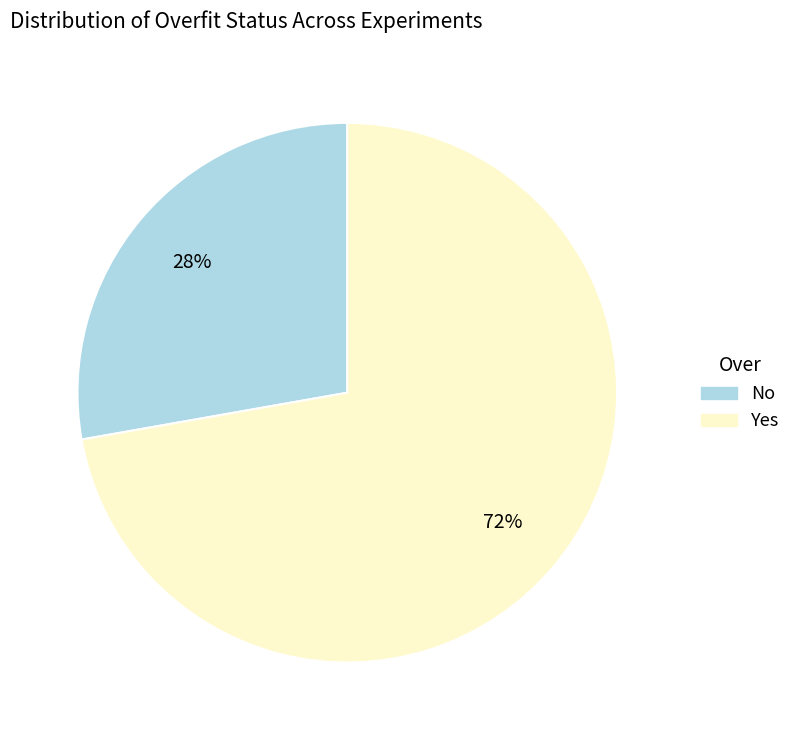

Is there any slice that represents more than half of the pie?

Yes